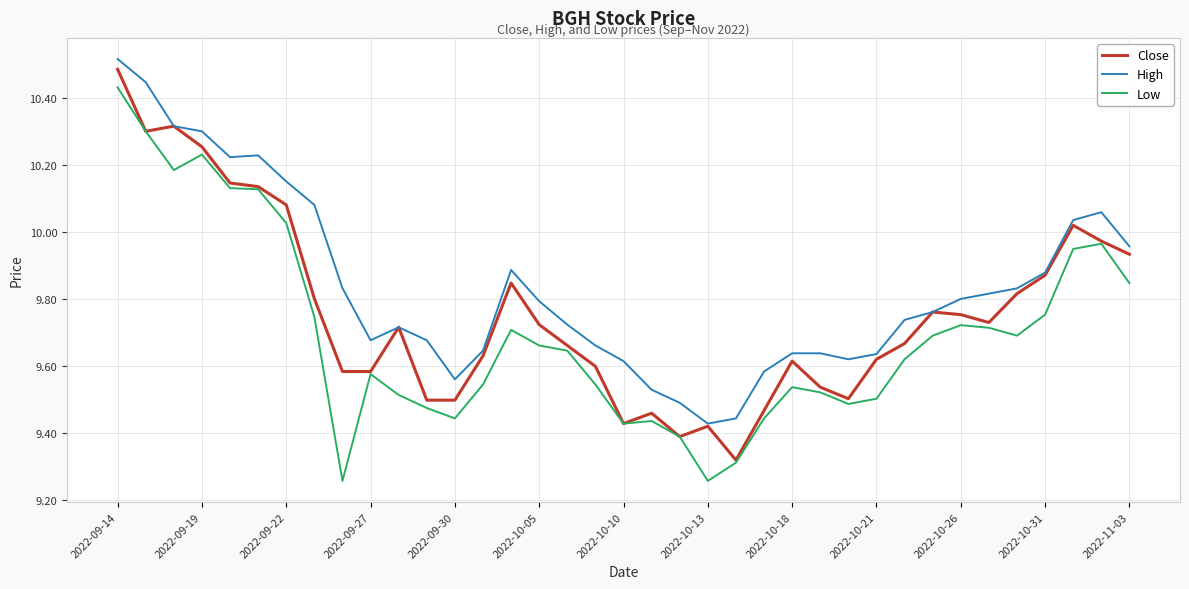

True or false: High and Low intersect in this chart.

False